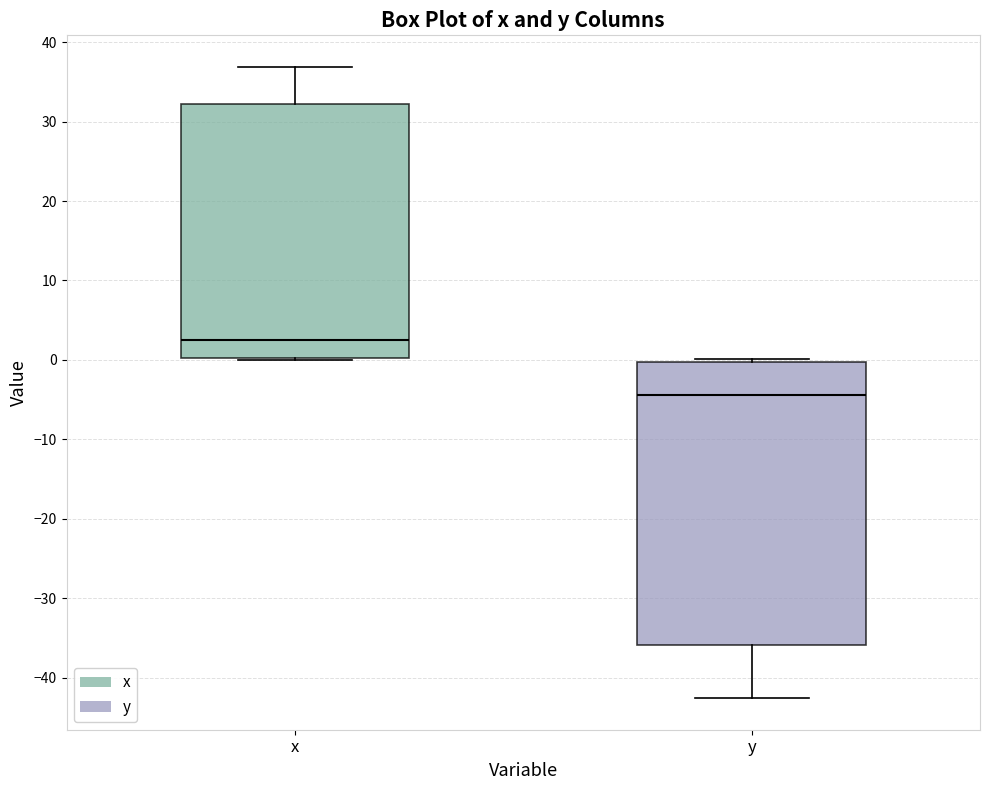

Which box has the lowest median line?

y